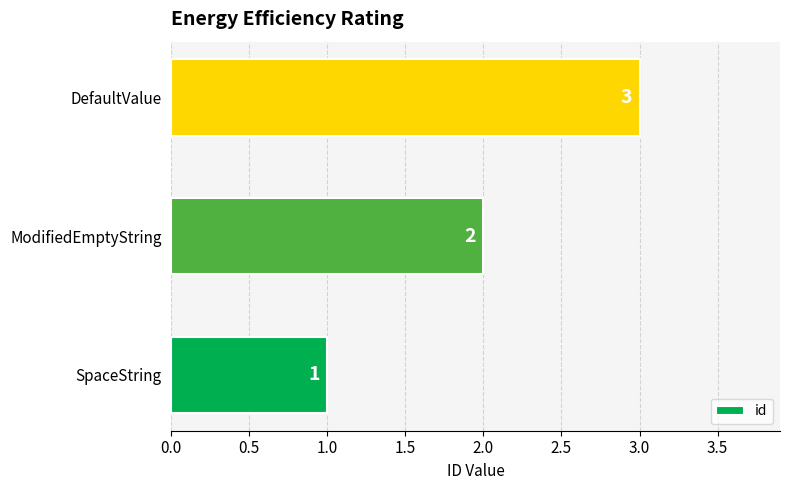

The chart shows a value of 0 at SpaceString. True or false?

False